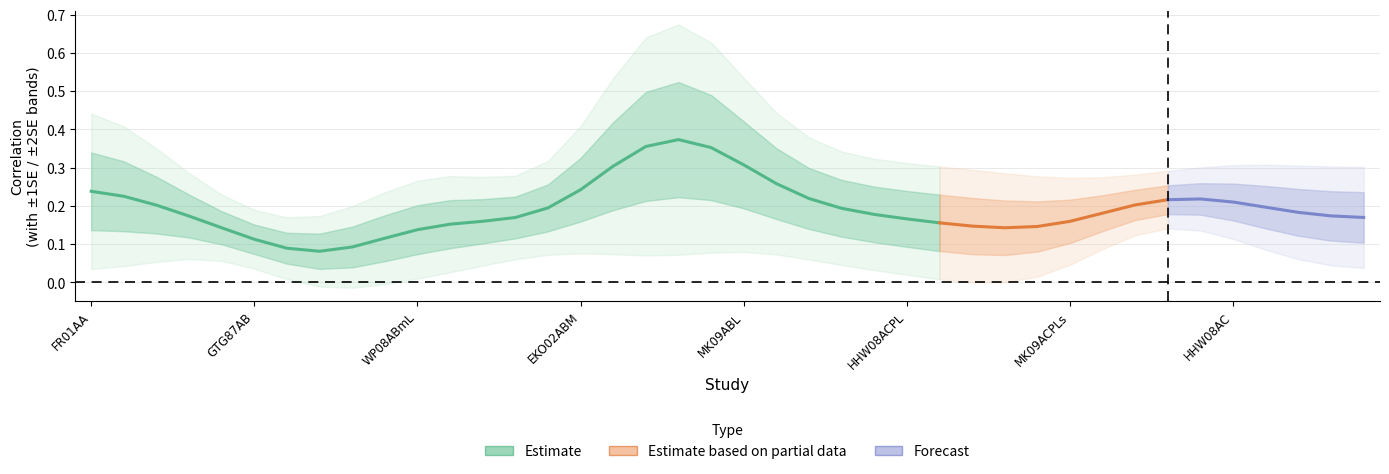

At which label does Correlation first exceed 0?

FR01AA